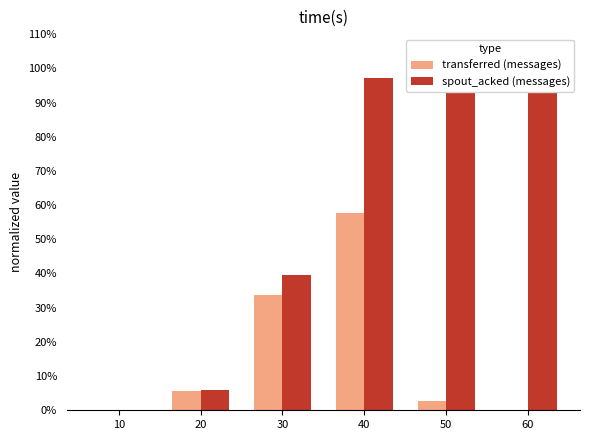

What is the total value across all series at 40?

1.5